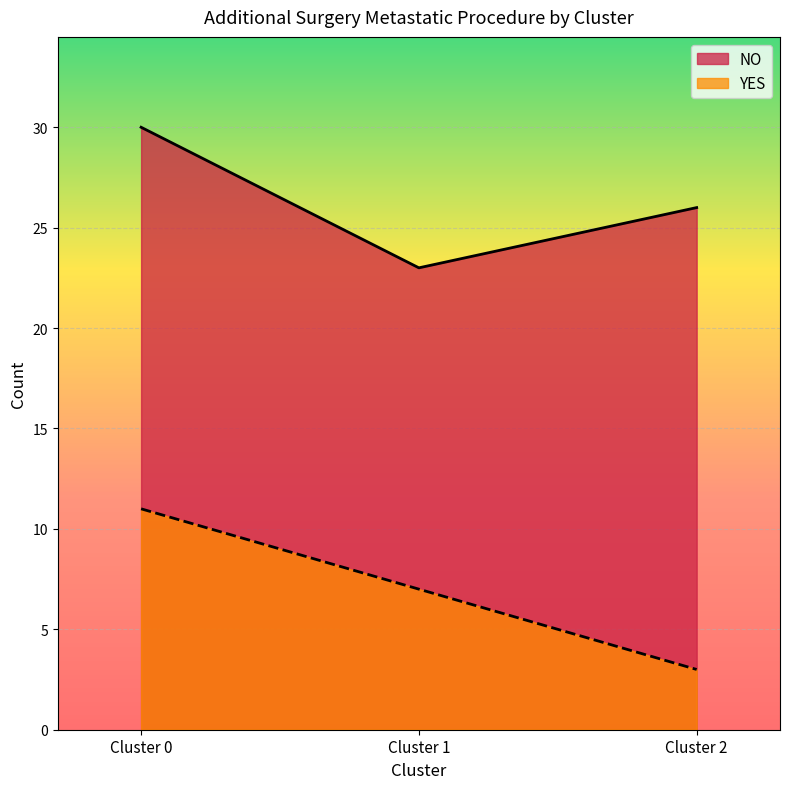

What is the value of the NO point at the 1st from the left?

30